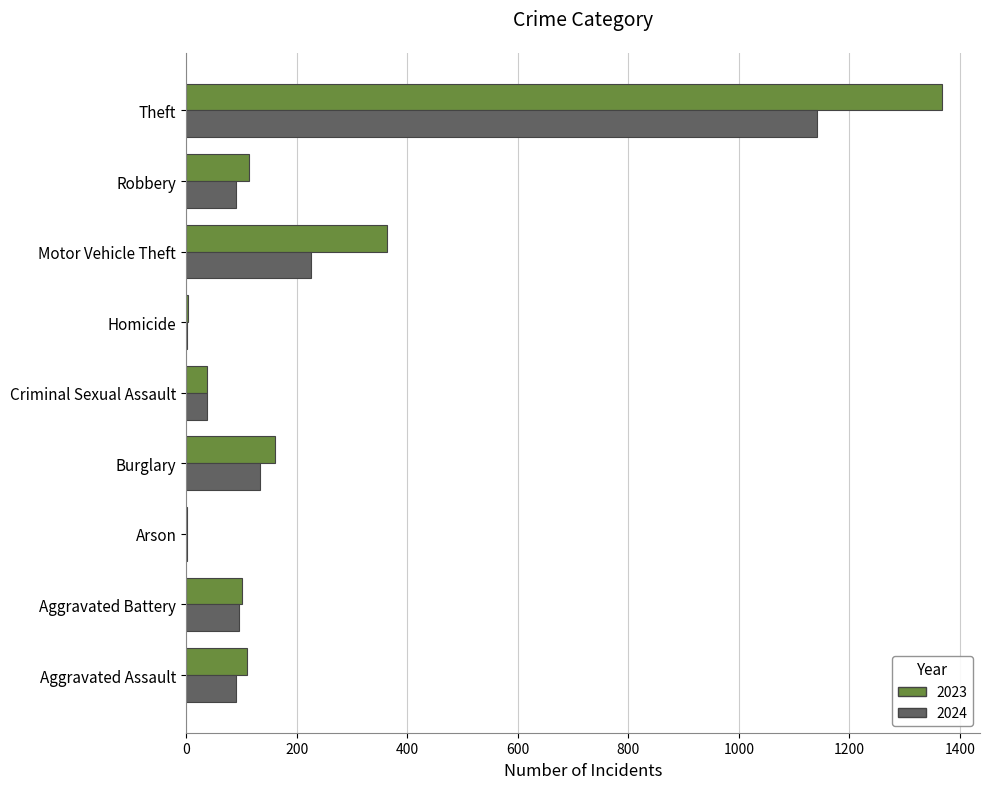

What is the total value across all series at Aggravated Battery?

198